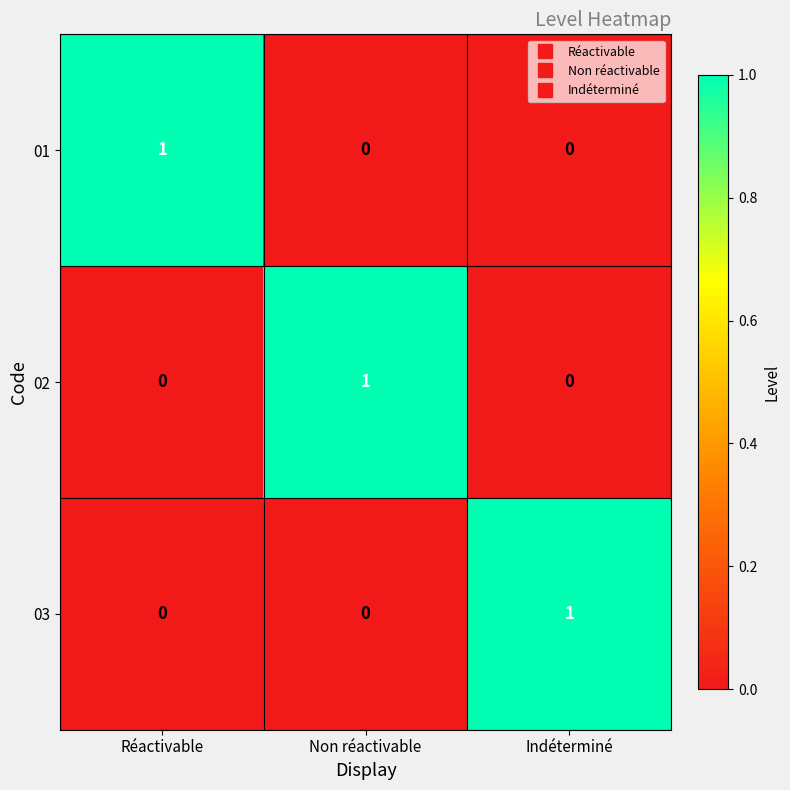

The value of 01 at Réactivable is 2. True or false?

False